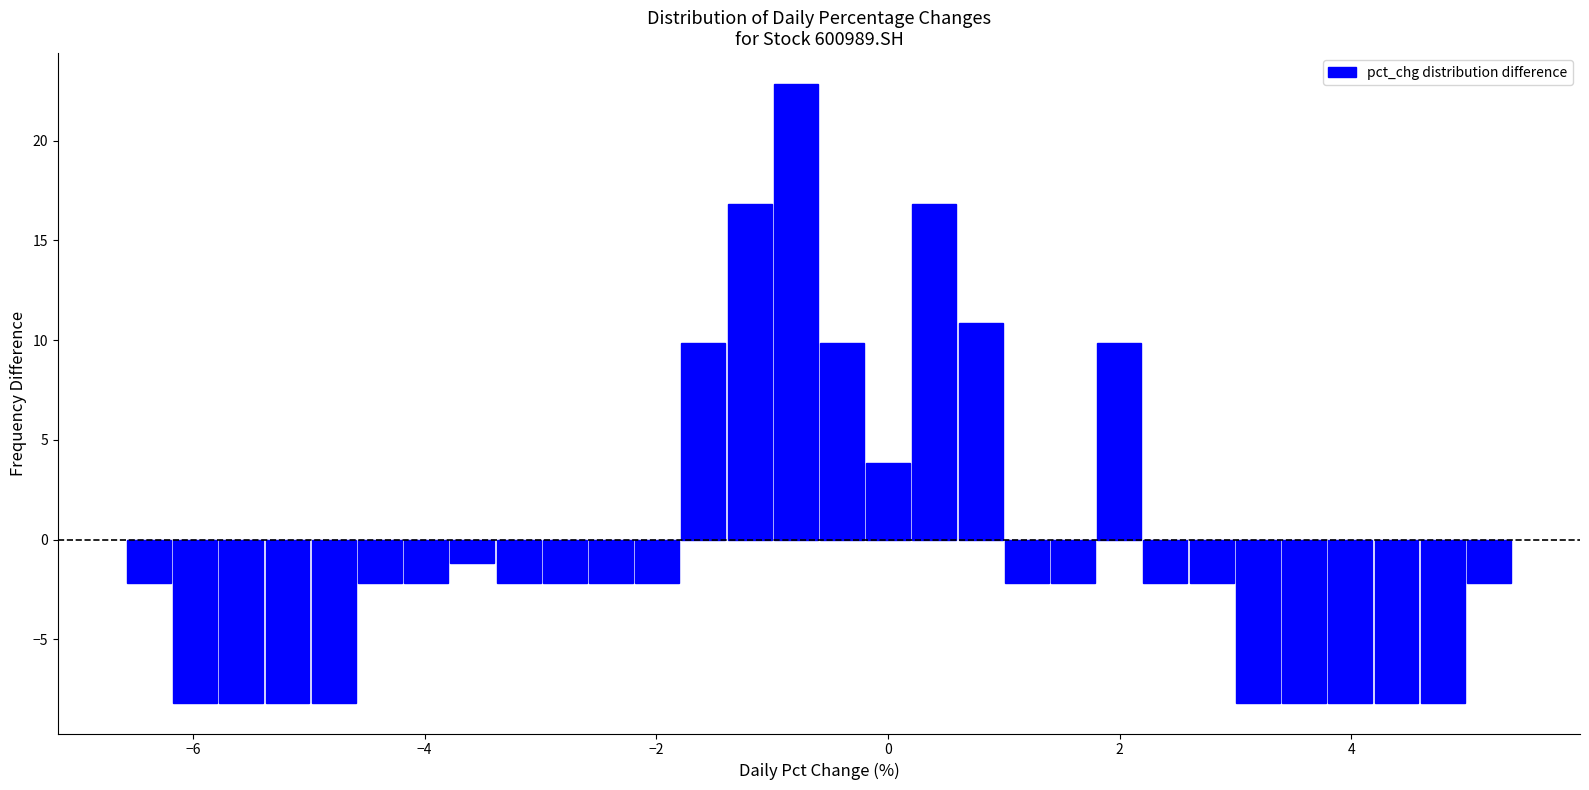

Around what value on the x-axis is the tallest bar? Give the approximate position of its centre, as read against the axis.

-0.8